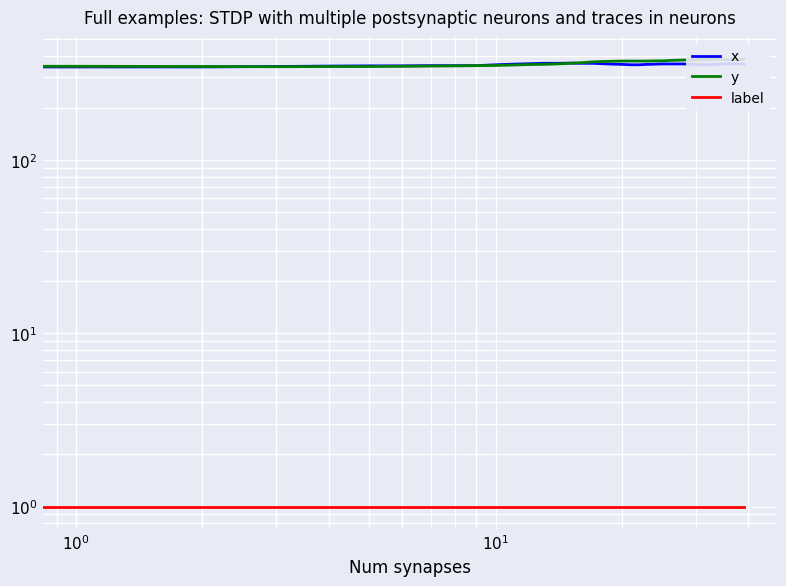

Which has a higher value, 12 or 15?

15